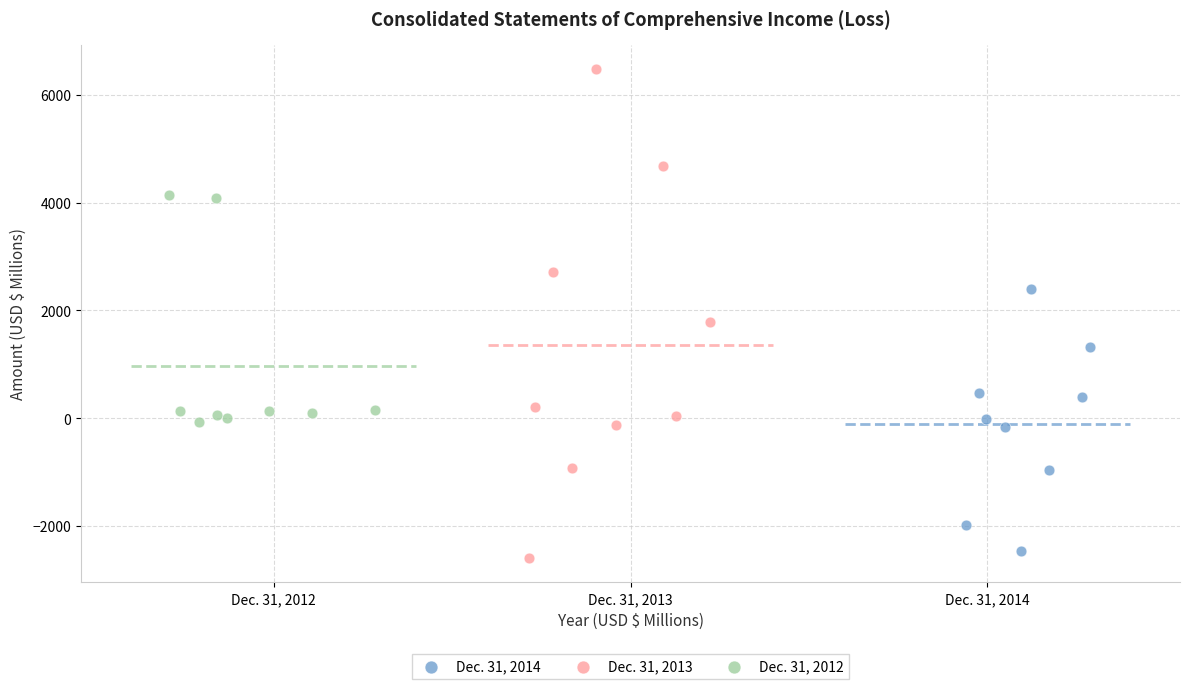

Which series has the largest Y range (max minus min)?

Dec. 31, 2013